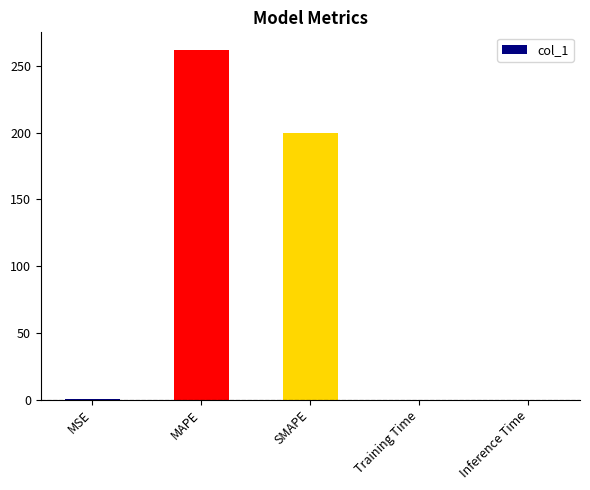

Which label corresponds to the largest value in the chart?

MAPE